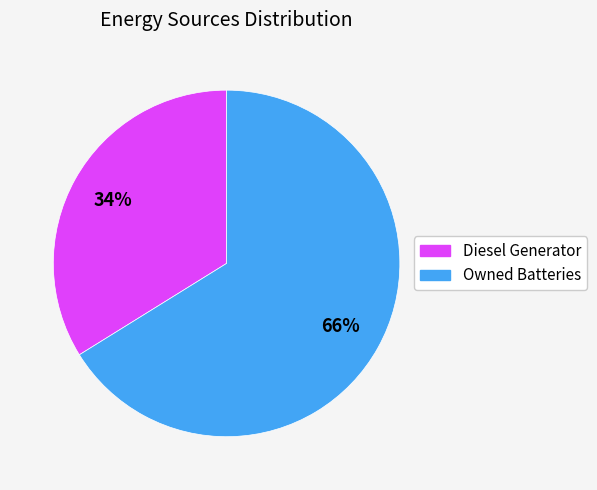

How many slices are in this pie chart?

2